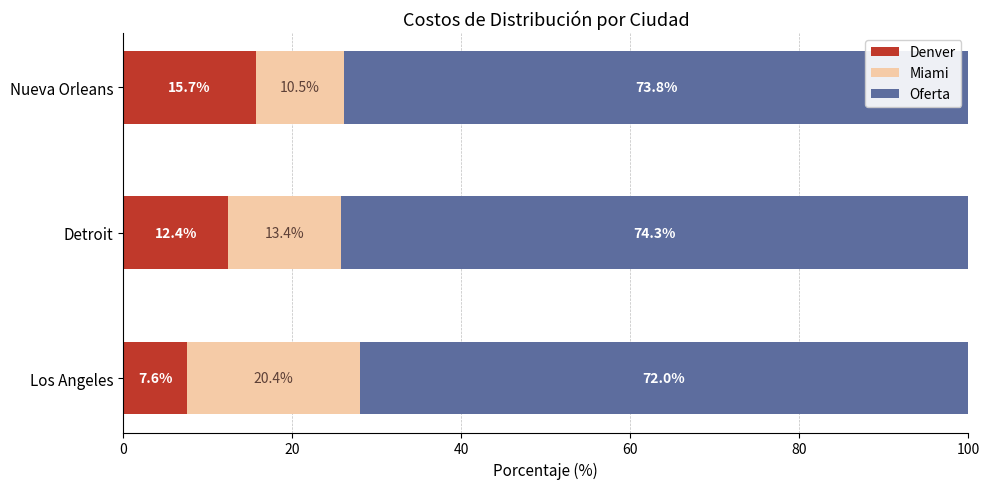

What is the highest value of the Denver series?

15.7